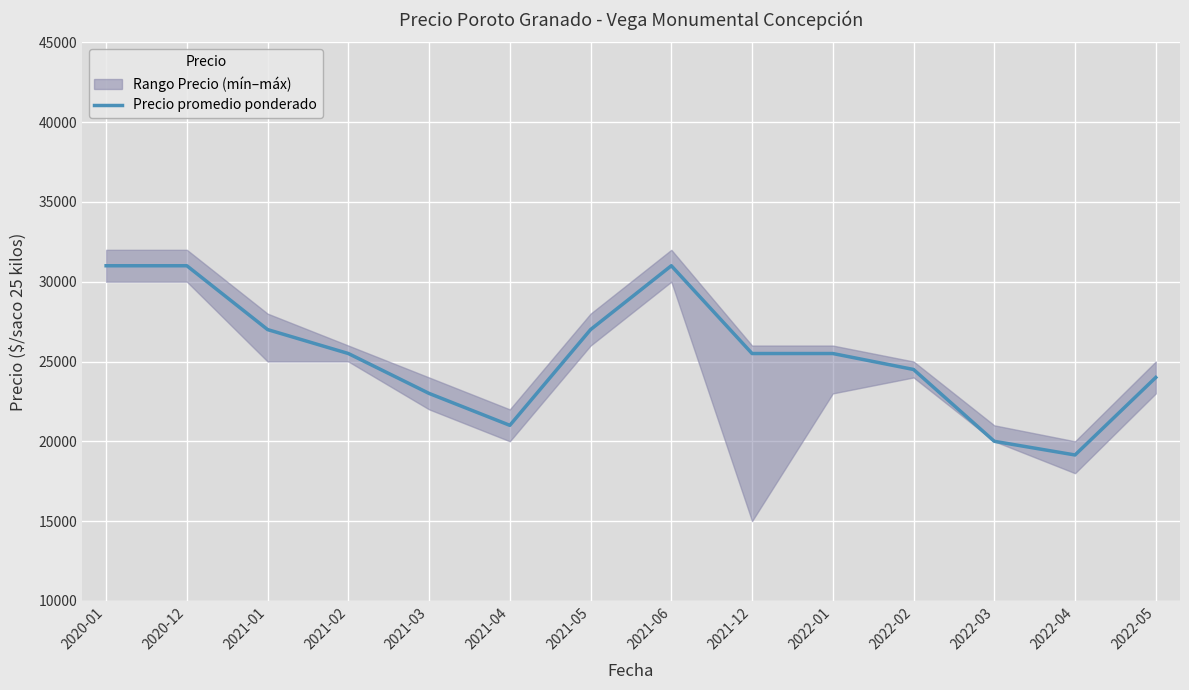

Between 2022-05 and 2020-01, which is larger?

2020-01